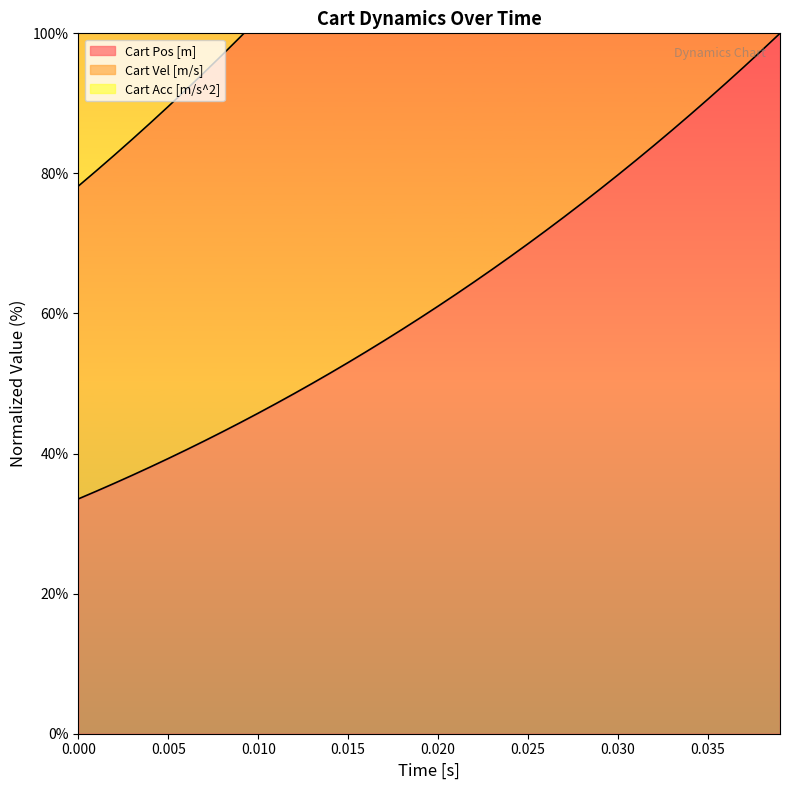

What is the lowest value of the Cart Pos [m] series?

33.5